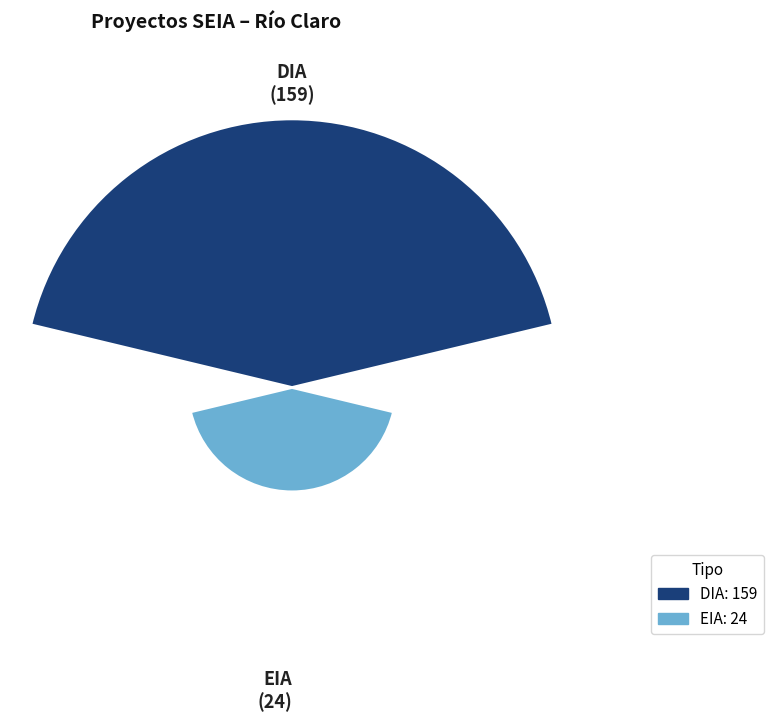

How many slices are in this pie chart?

2